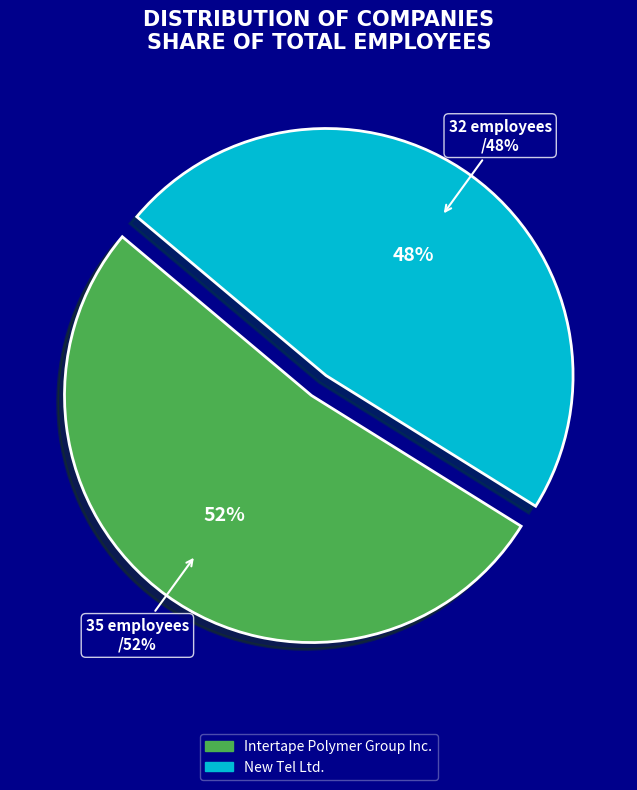

Approximately how many times larger is the value at Intertape Polymer Group Inc. compared to New Tel Ltd.?

1.1